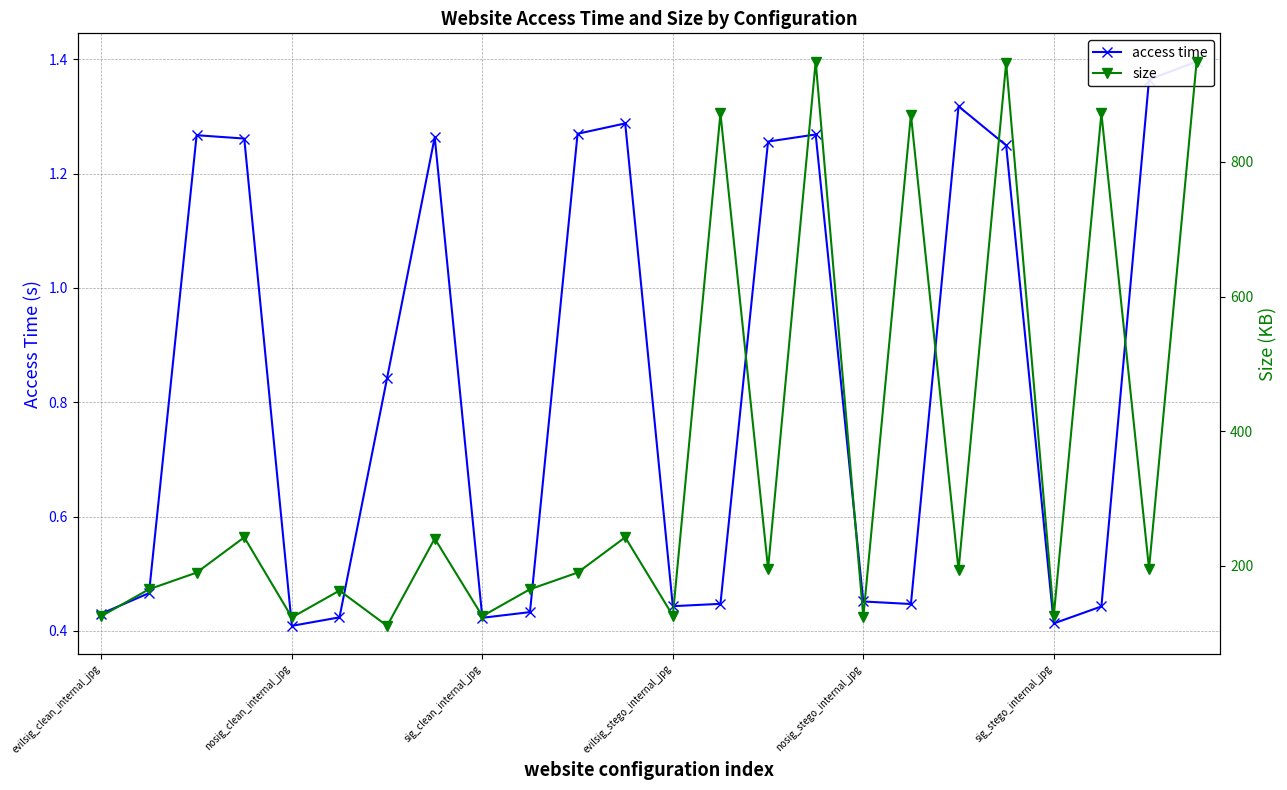

True or false: size and access time cross at least once.

False